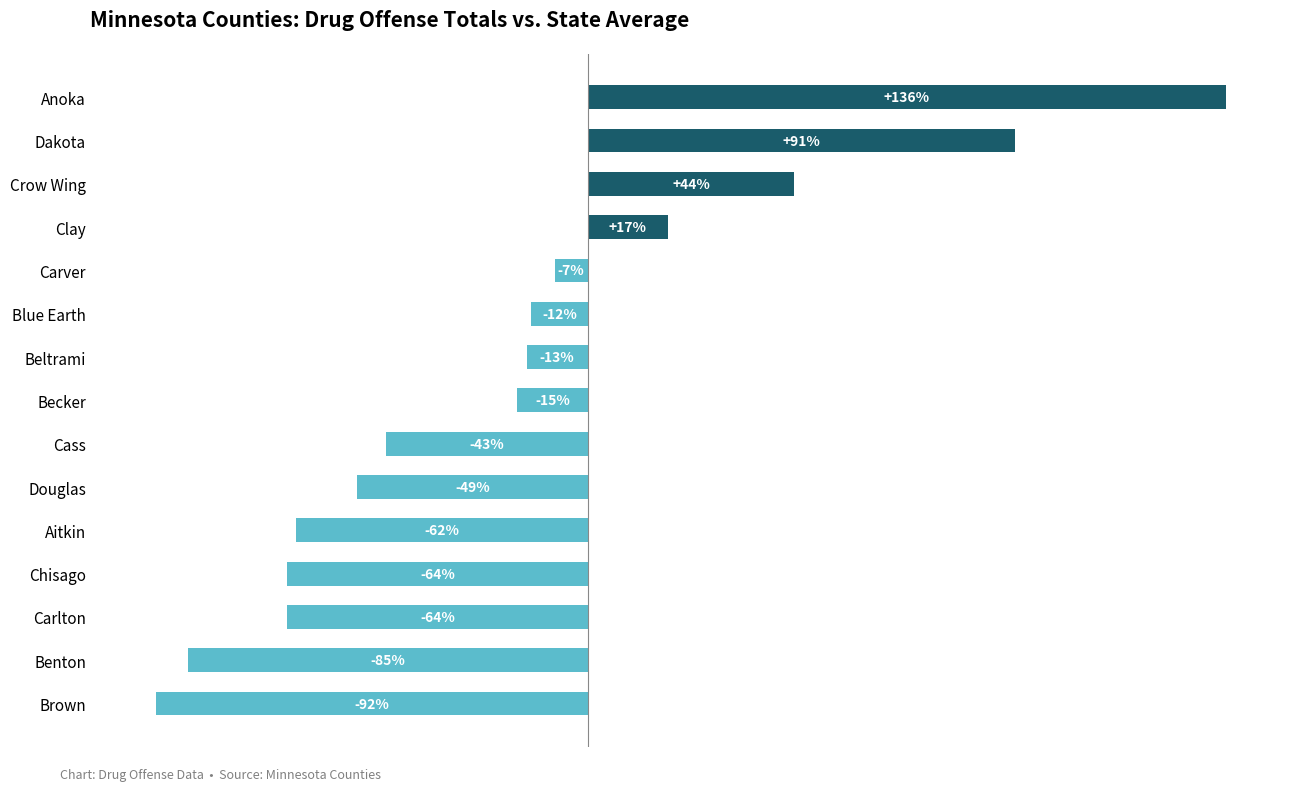

Which category has the lowest value across all series?

Brown